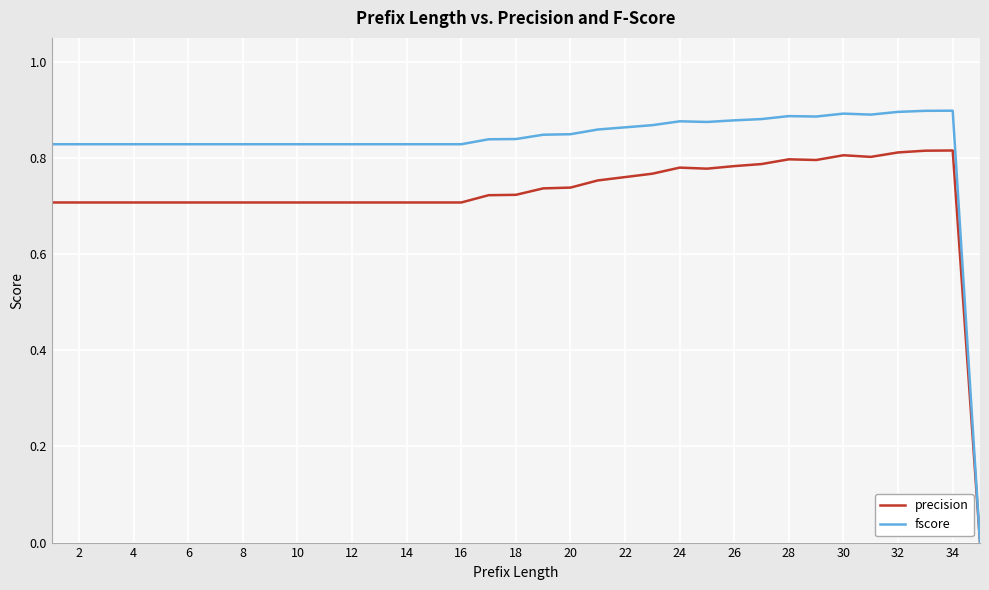

Which series has the widest spread of values?

fscore